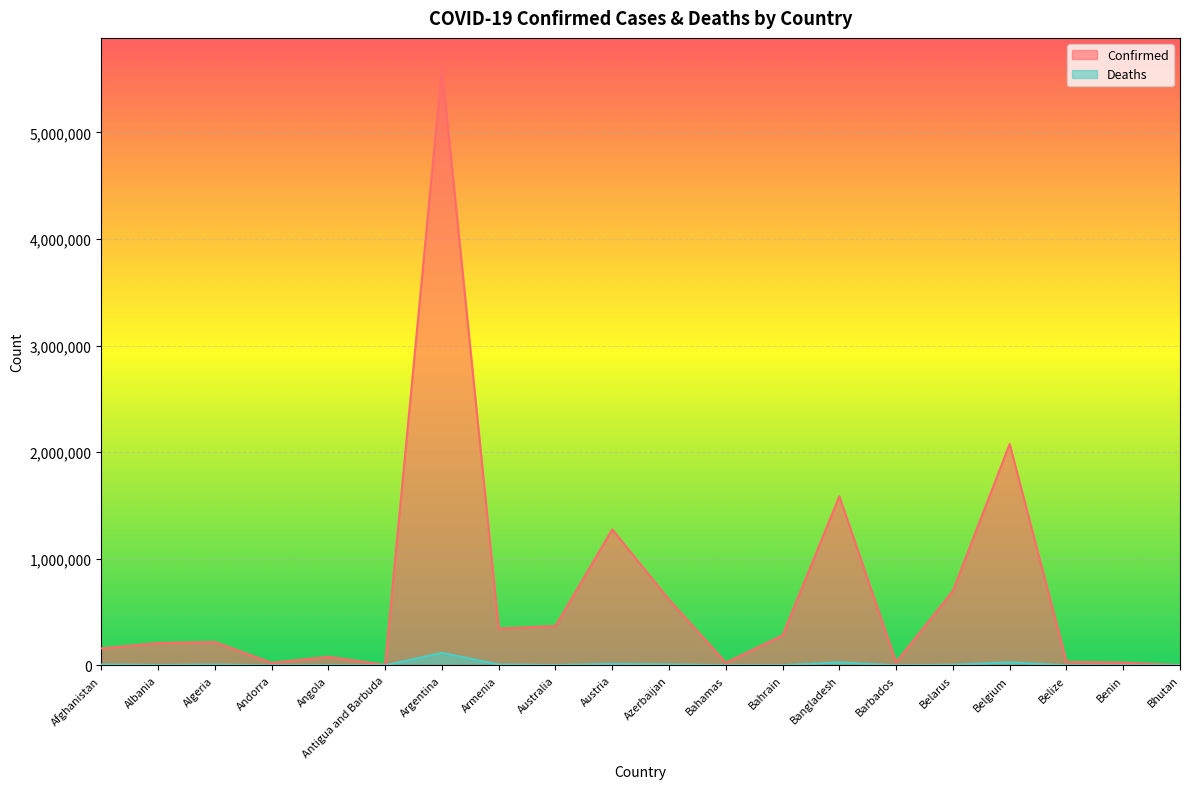

What is the difference between the highest and lowest values at Antigua and Barbuda?

4164